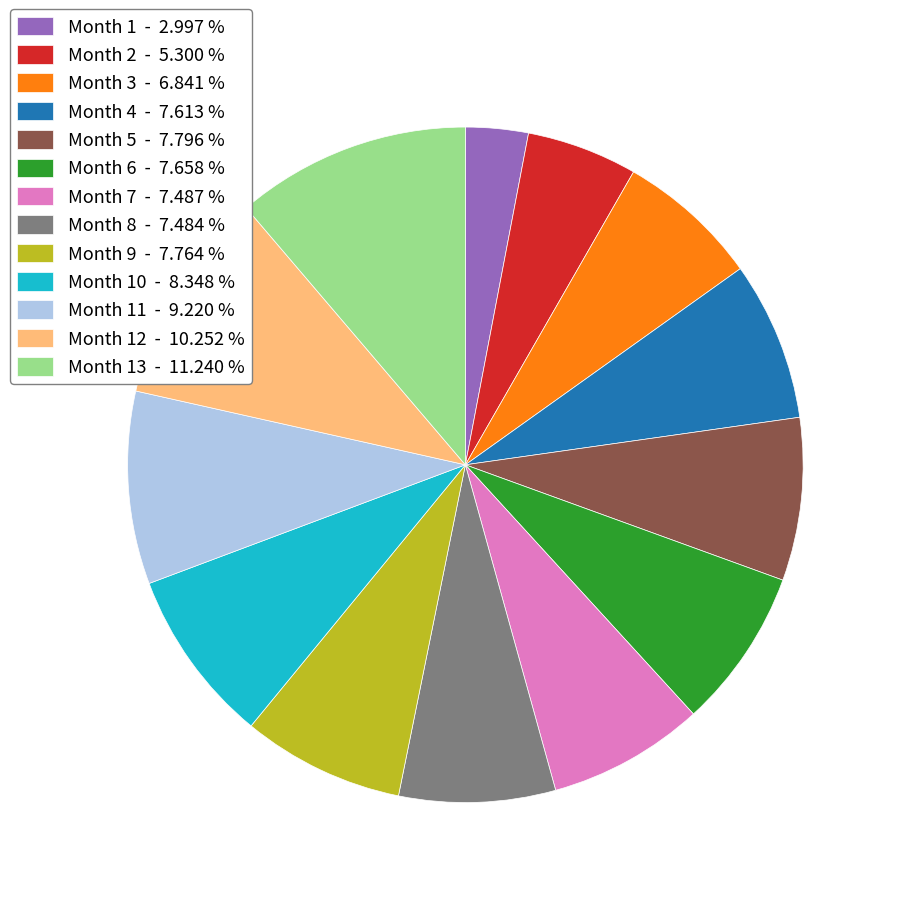

Is the sum of Month 6 - 7.658 % and Month 9 - 7.764 % greater than half?

No